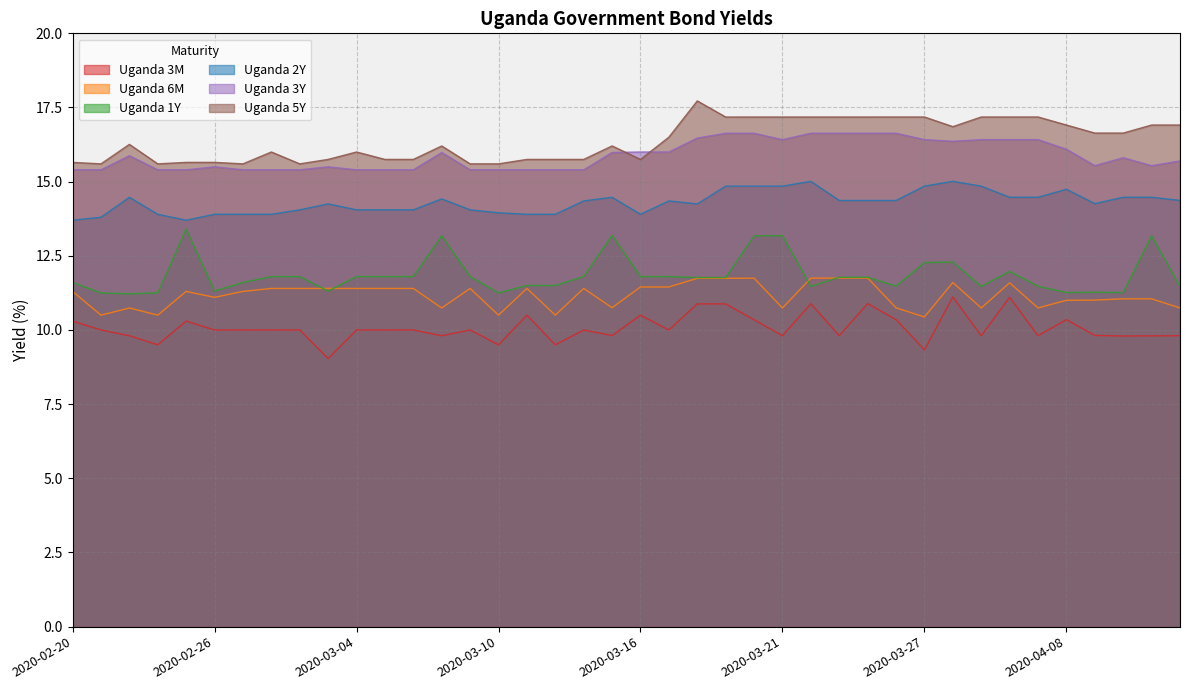

The Uganda 2Y series shows 14.8 at 2020-04-03. True or false?

True